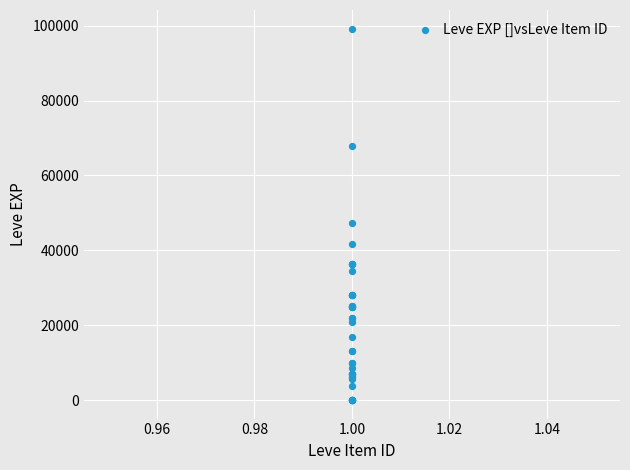

What Y value in the scatter plot is closest to 49610?

47200